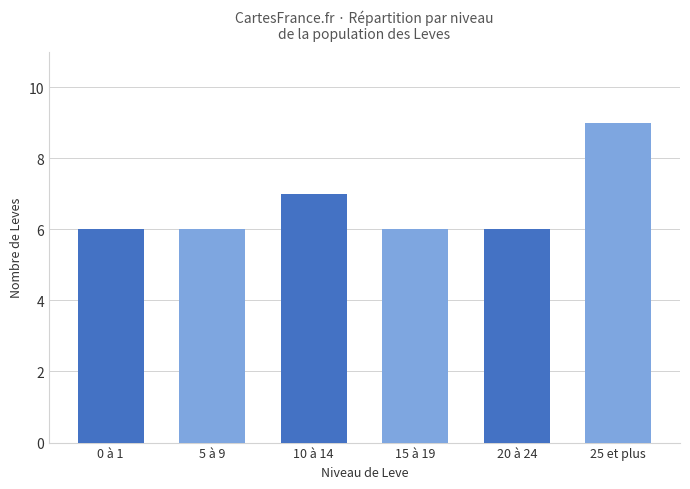

What position from the right is 0 à 1?

6